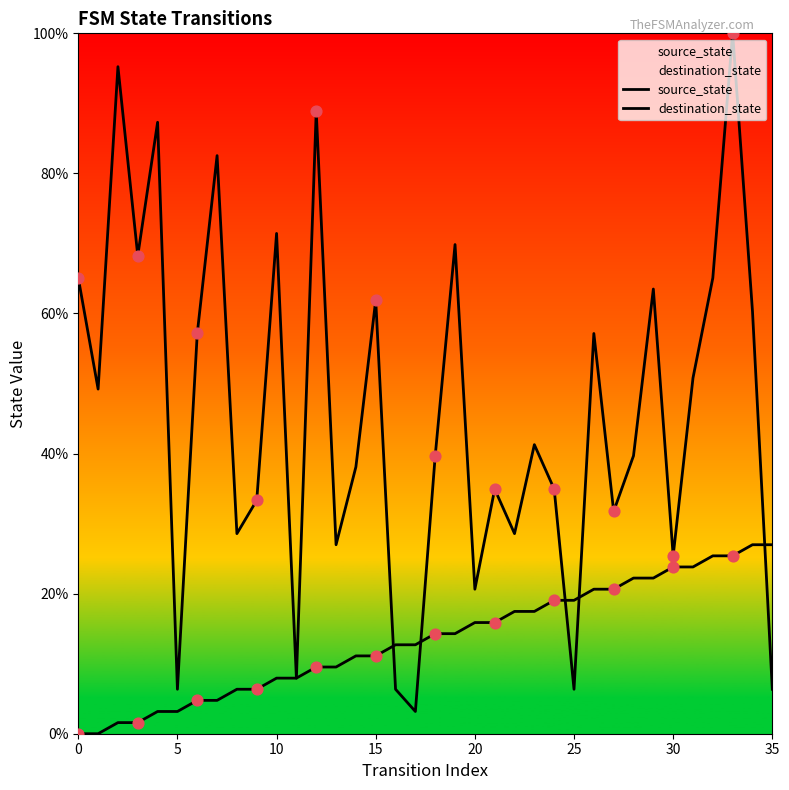

How many lines are shown in the chart?

2